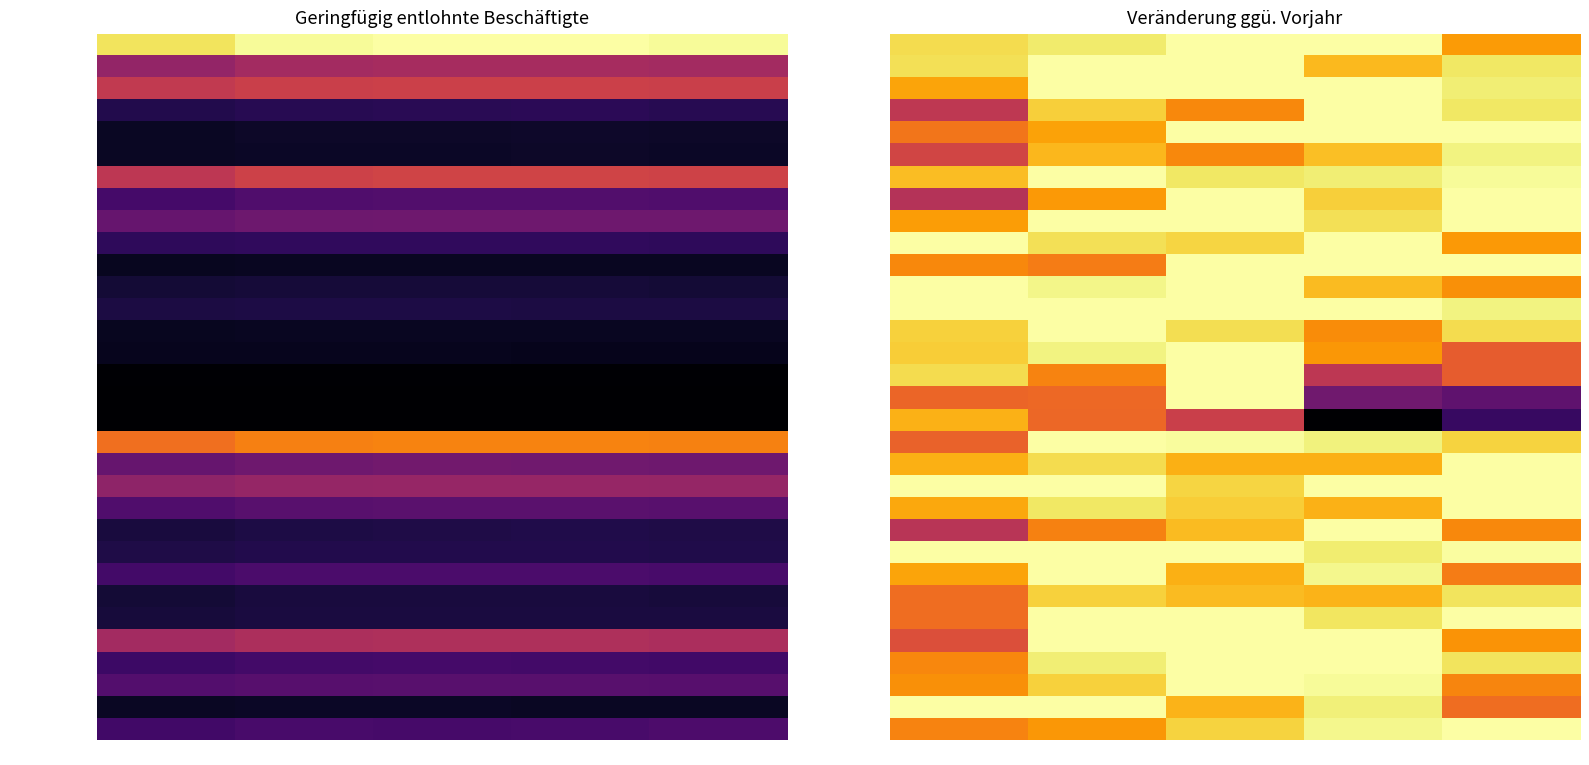

What is the sum of all Frauen values?

4.9